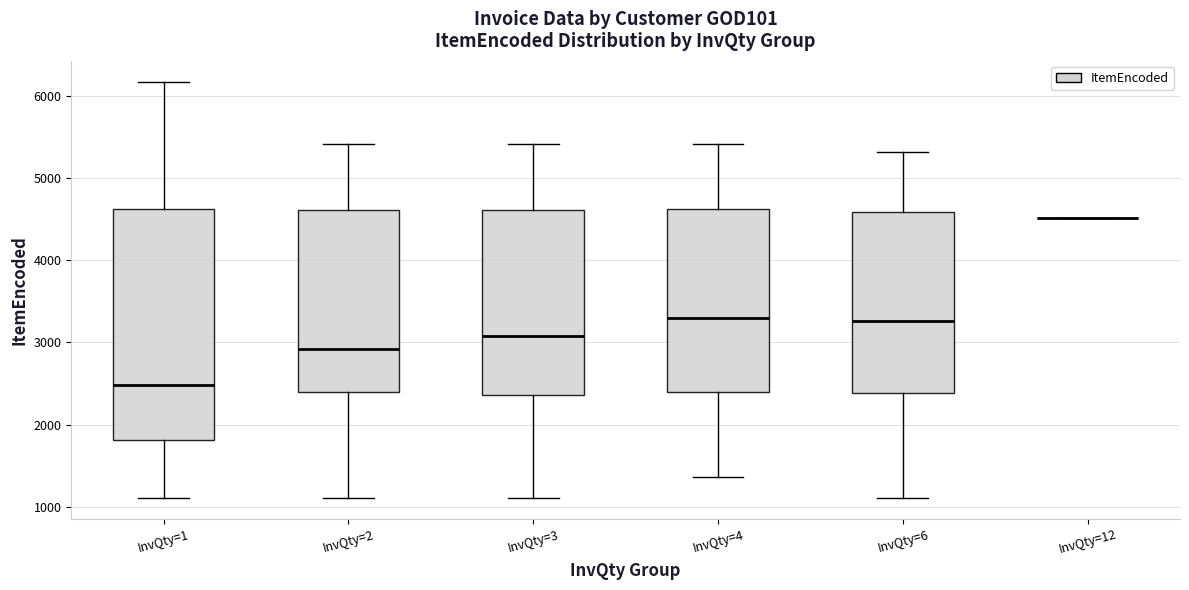

Where is the lower edge of the box for InvQty=1 on the y-axis? The values are not printed on the chart, so give them approximately, as read against the axis.

1800